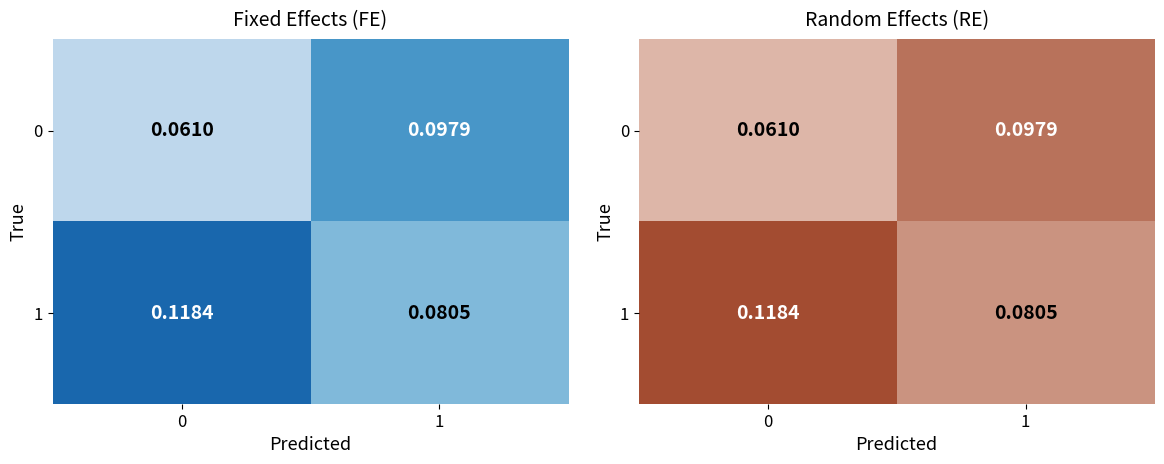

Read the 0 value at 1.

0.1